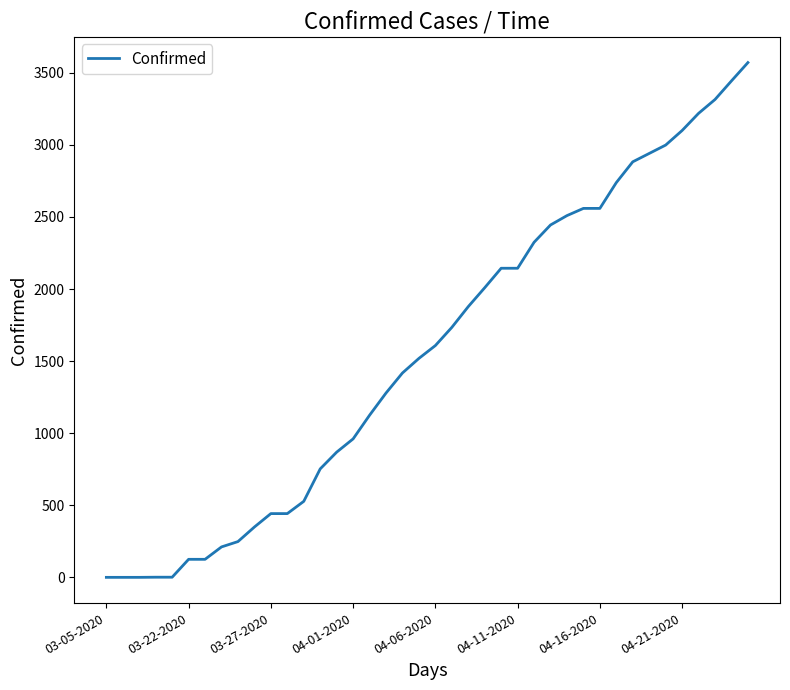

What is the sum of all values?

62522